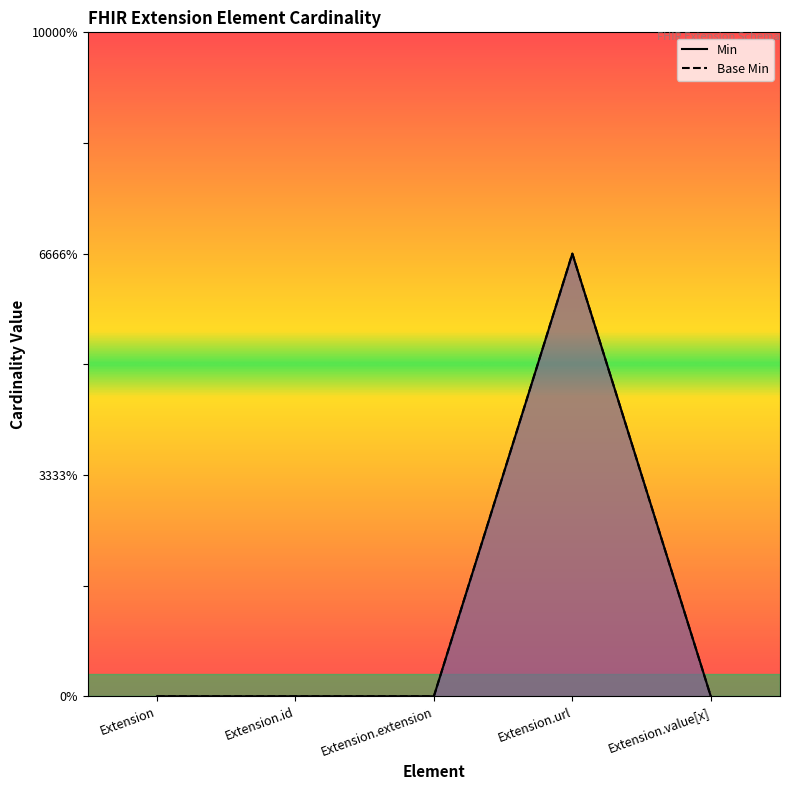

Rank the series by their maximum value, from lowest to highest.

Min, Base Min